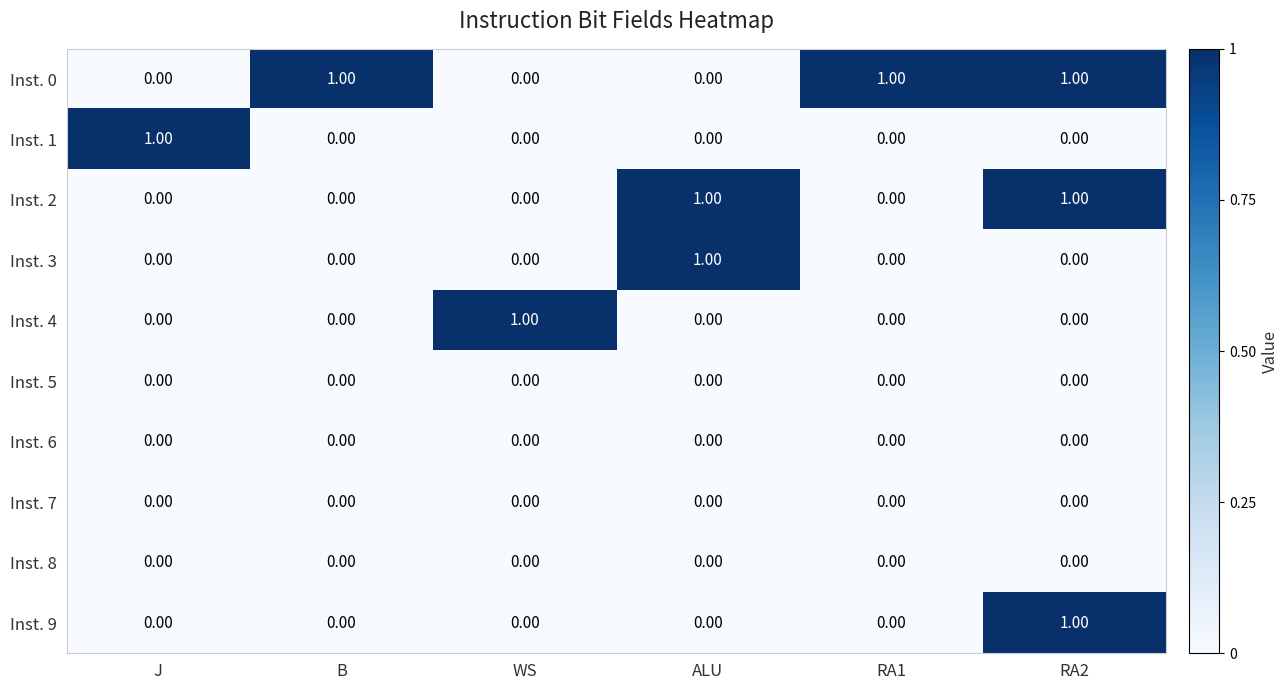

Which series has the largest total across all categories?

Inst. 0